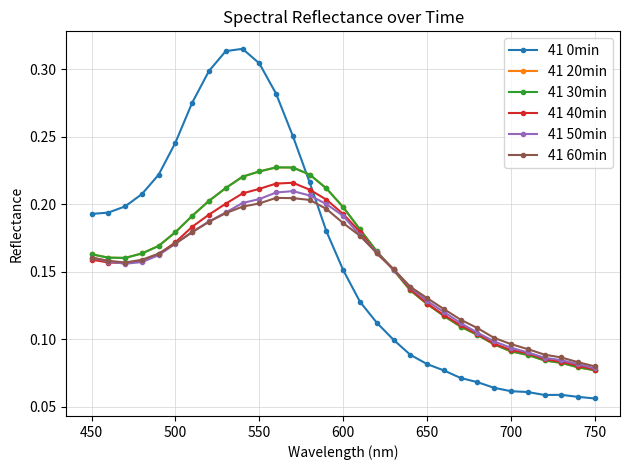

Does the chart have visible grid lines?

Yes